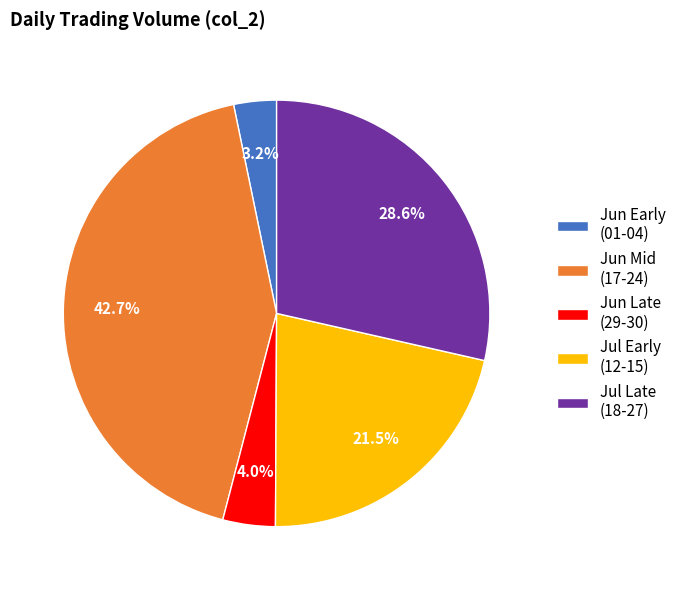

What percentage do Jul Early (12-15) and Jun Mid (17-24) together represent?

64.2%